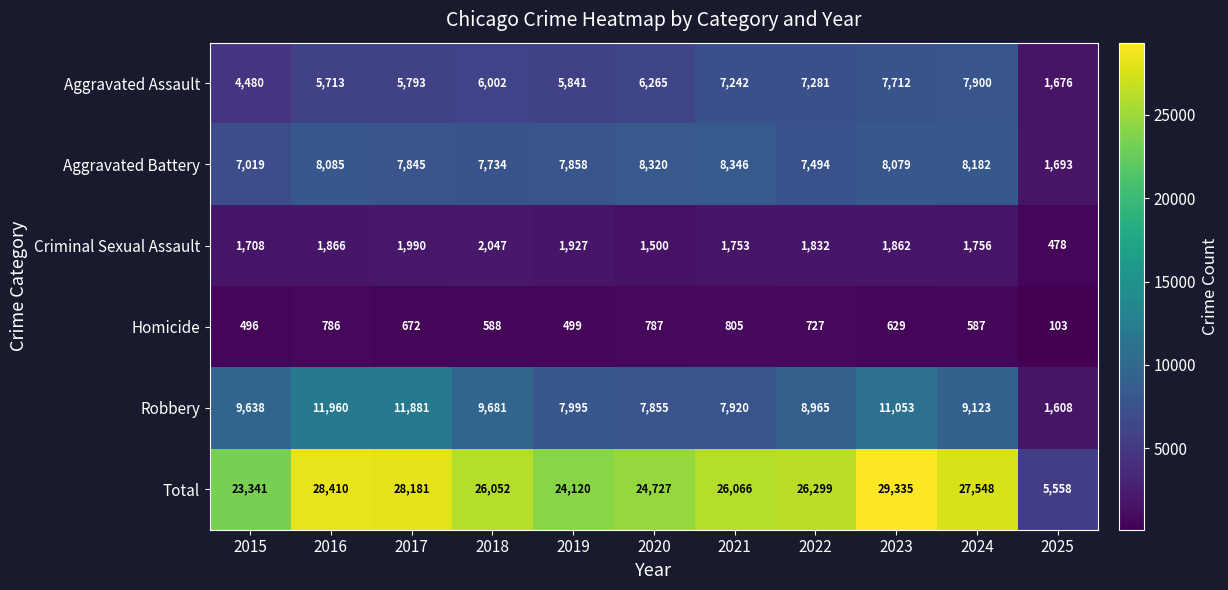

Which label corresponds to the largest value in the chart?

2023